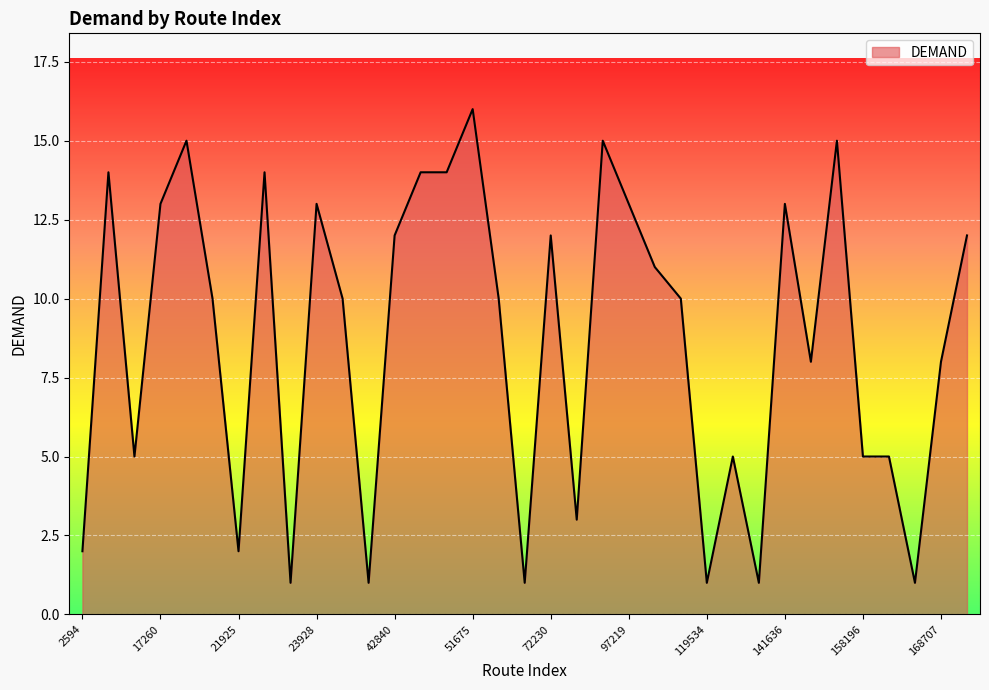

What is the average value?

9